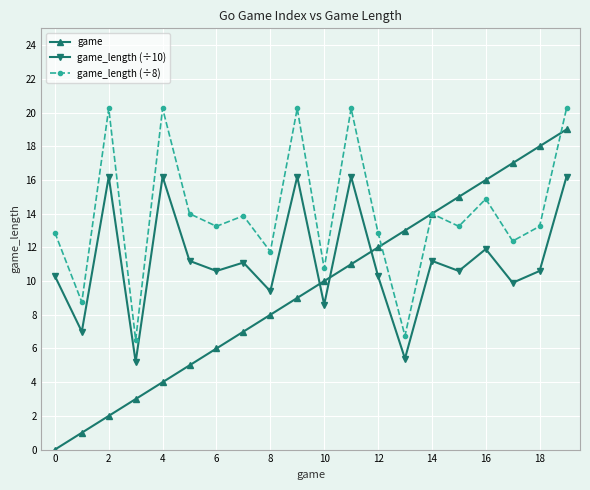

Which series has the largest range (max minus min)?

game